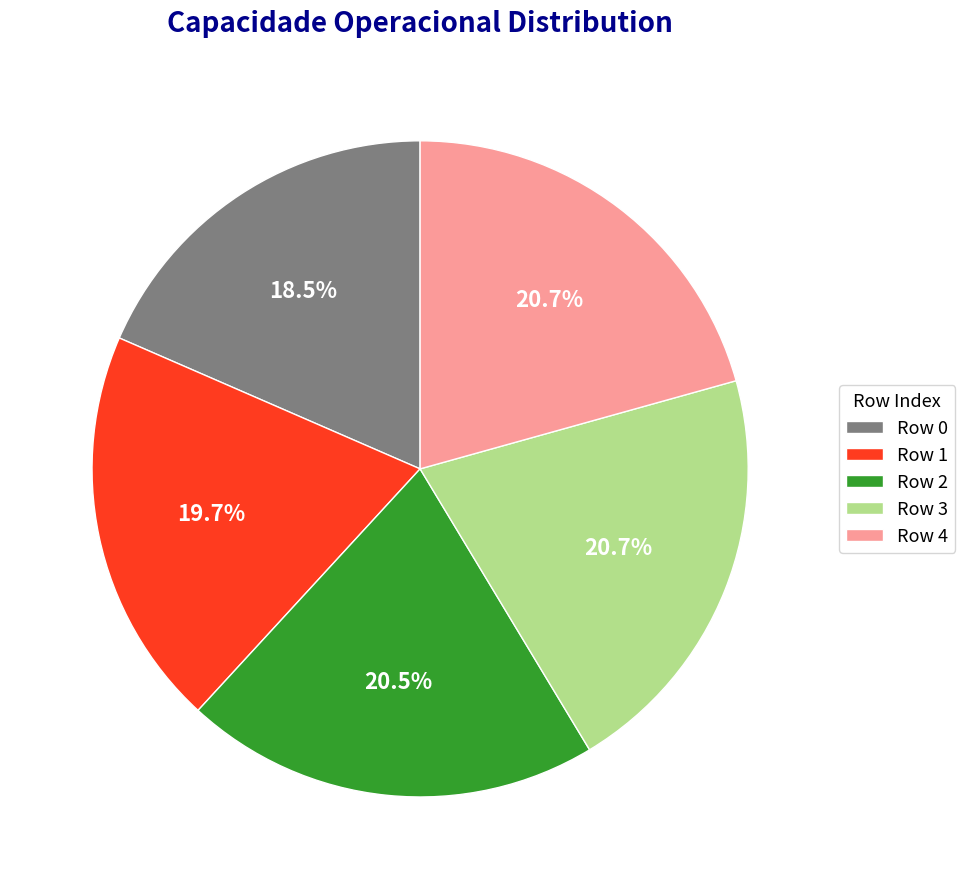

Does any single category account for the majority?

No